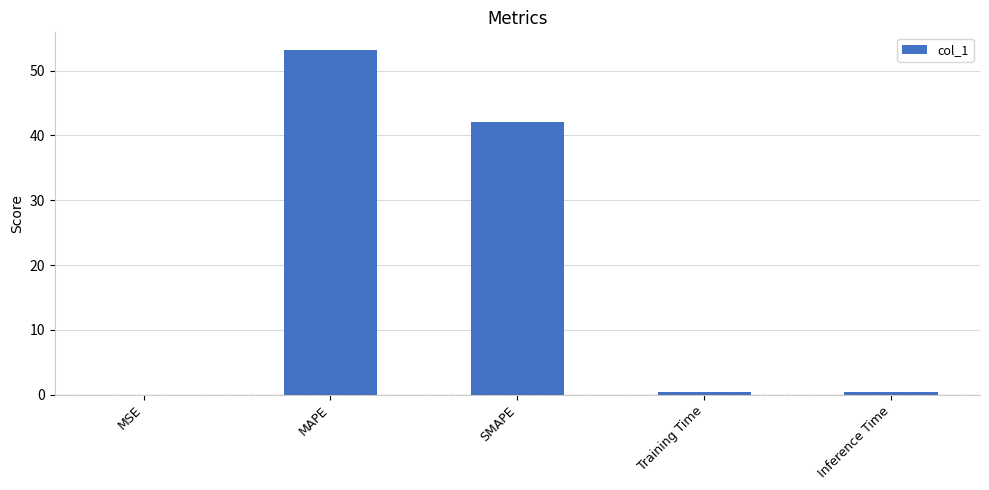

Which label corresponds to the largest value in the chart?

MAPE